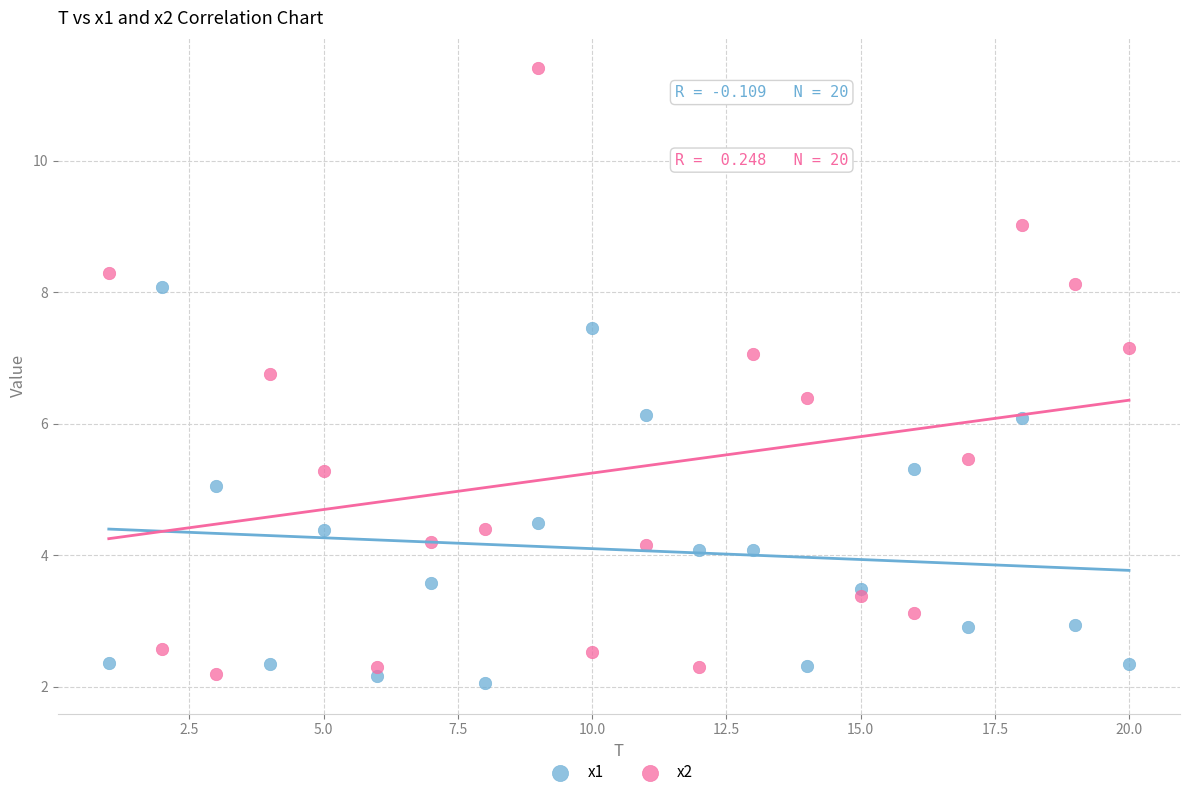

Which series has the largest Y range (max minus min)?

x2